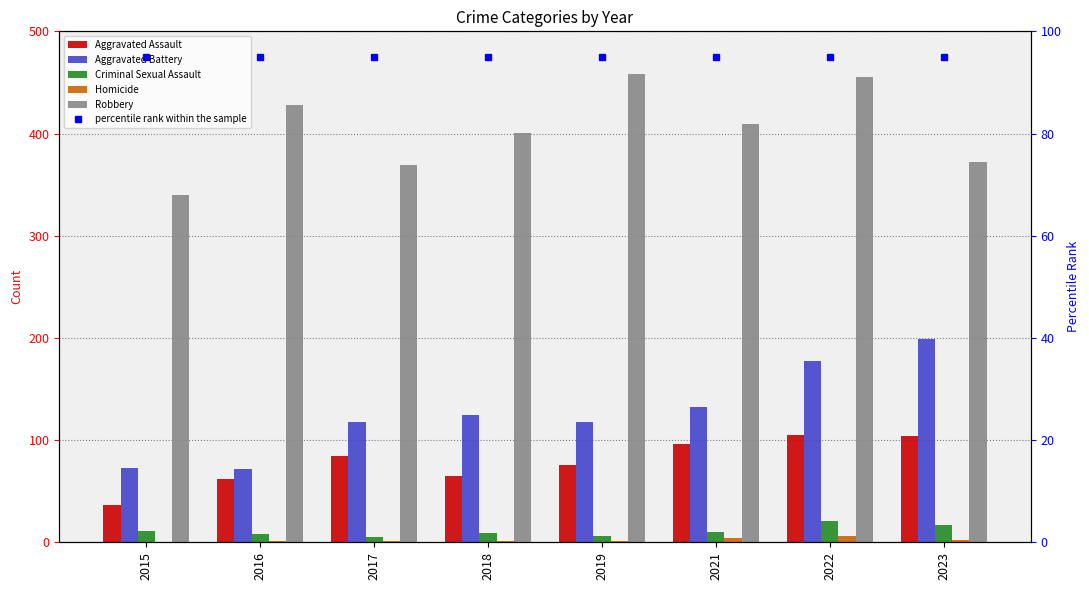

Which label corresponds to the smallest value in the chart?

2015